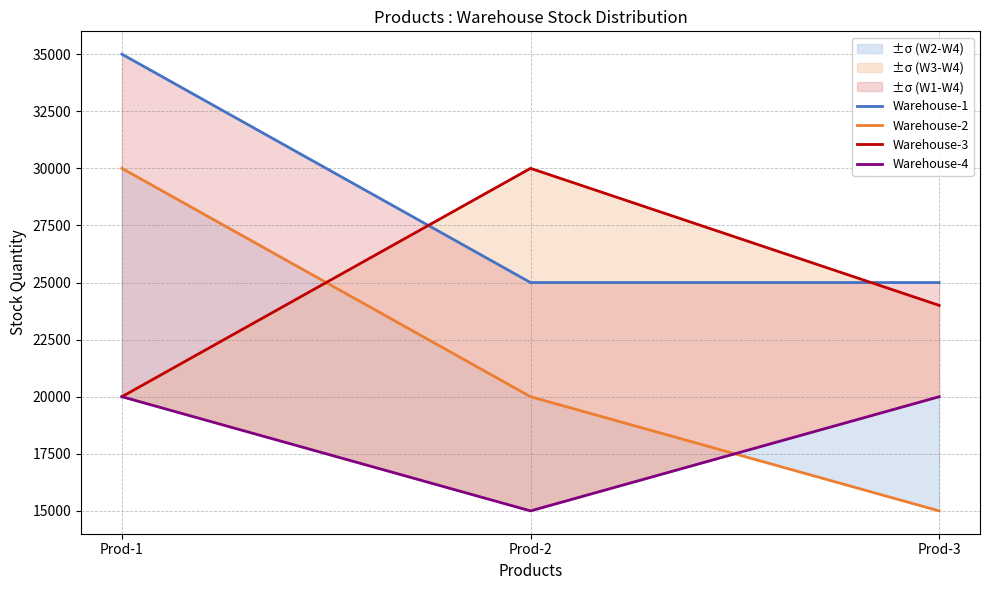

How many distinct data groups are displayed?

4